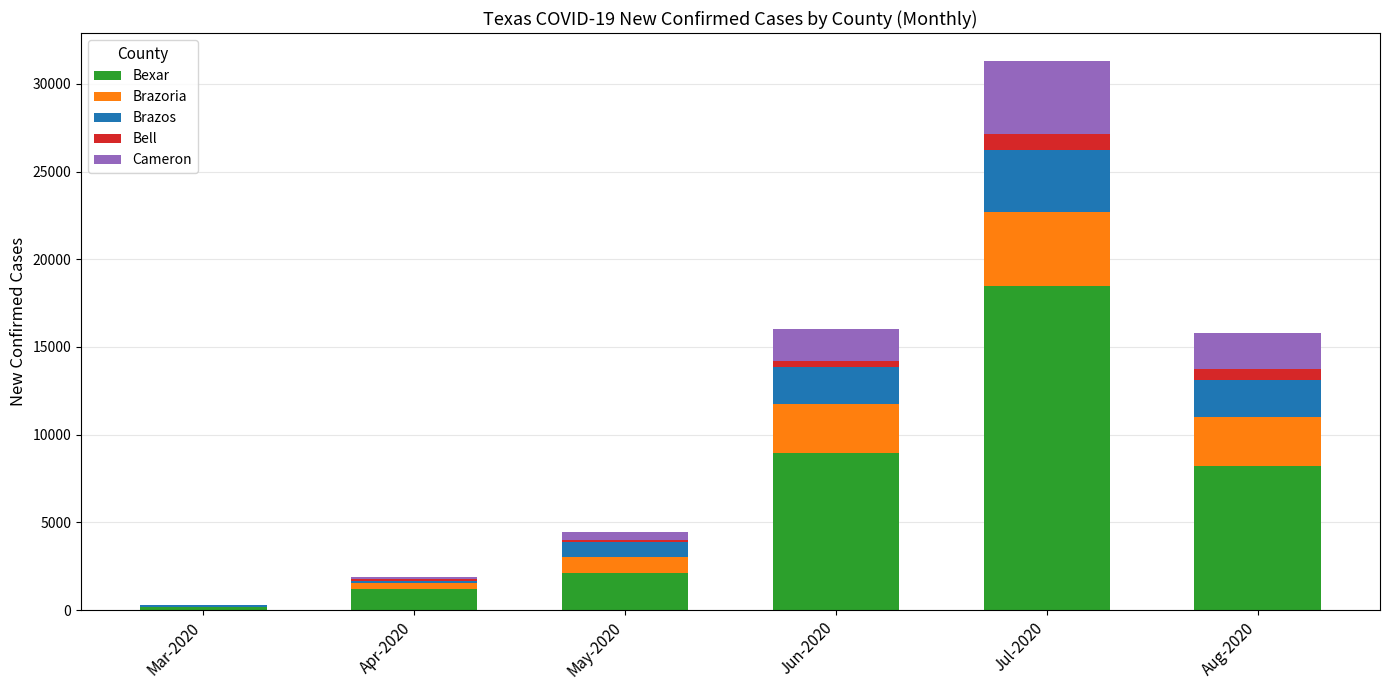

What is the maximum value for Bexar?

18500